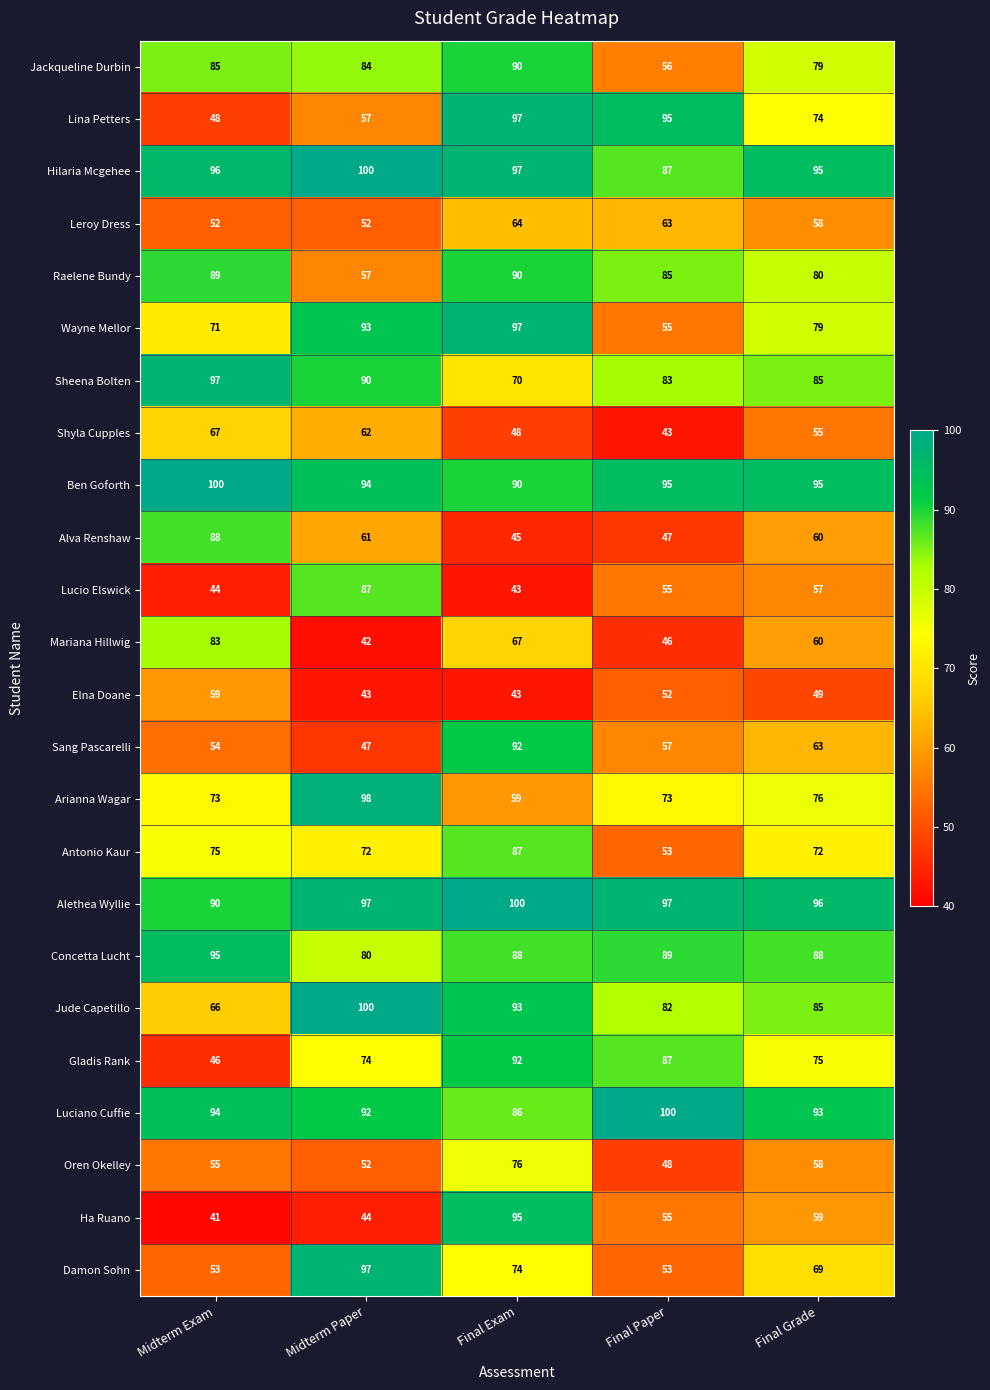

What is the total value across all series at Final Paper?

1656